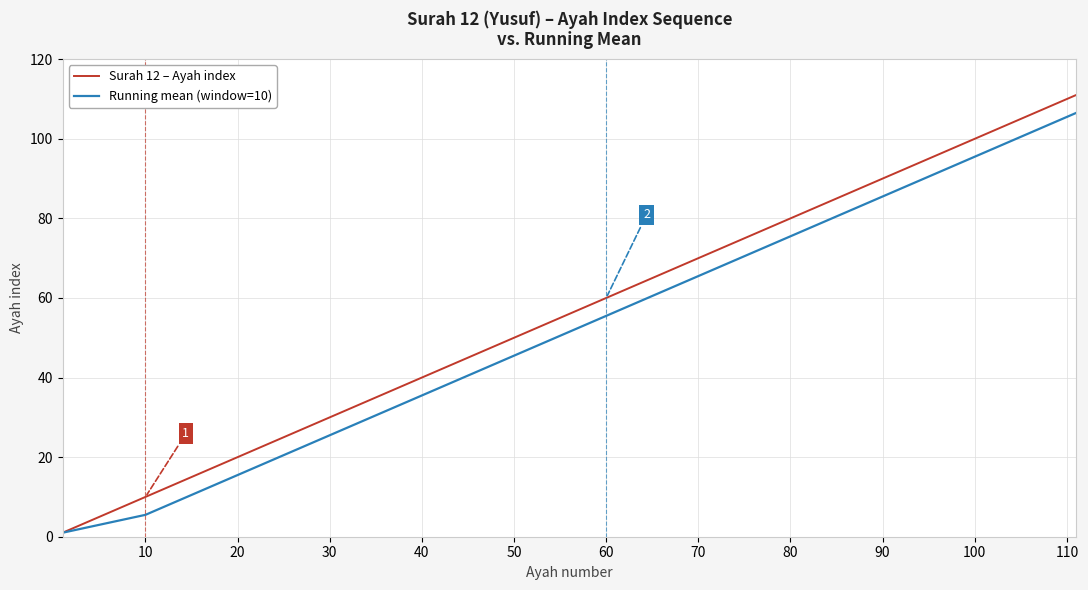

Which series has the widest spread of values?

Surah 12 – Ayah index